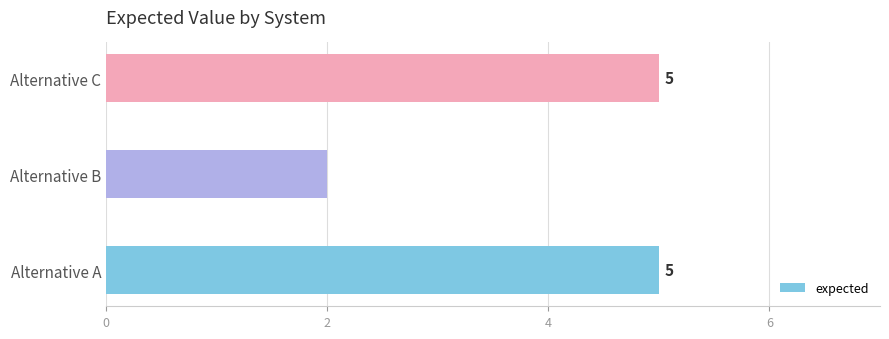

Is it true that the value at Alternative B is 0?

False